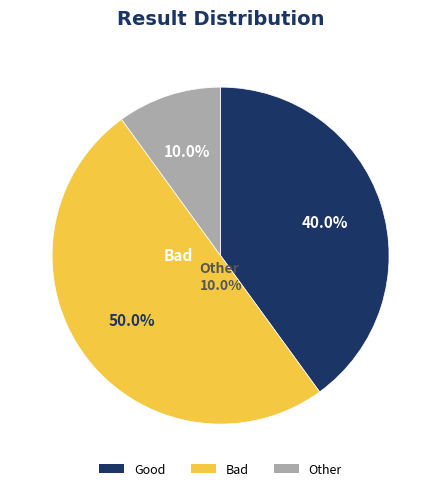

Which has a higher value, Good or Other?

Good